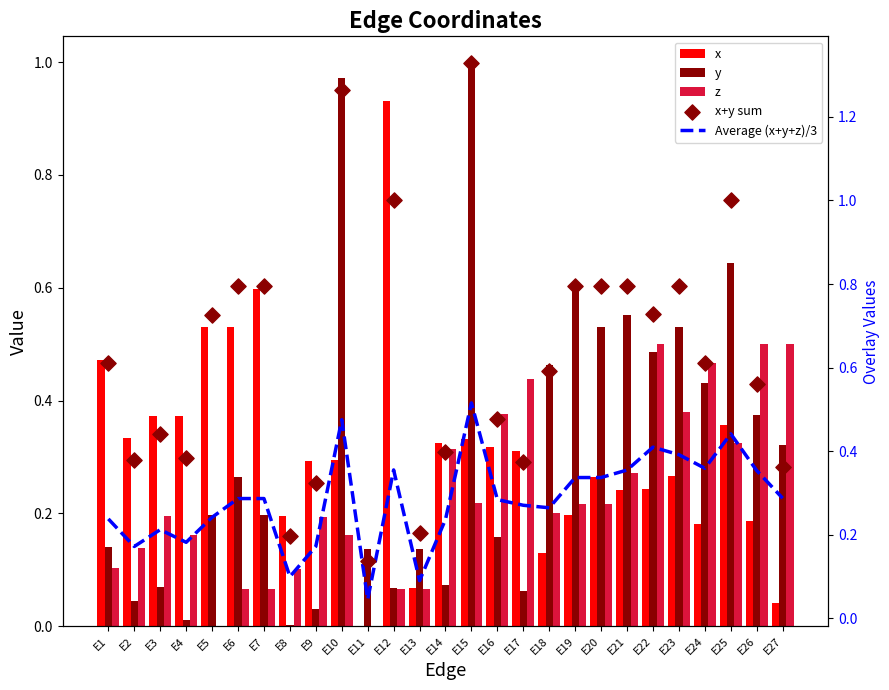

Which series reaches the maximum Y coordinate?

x+y sum